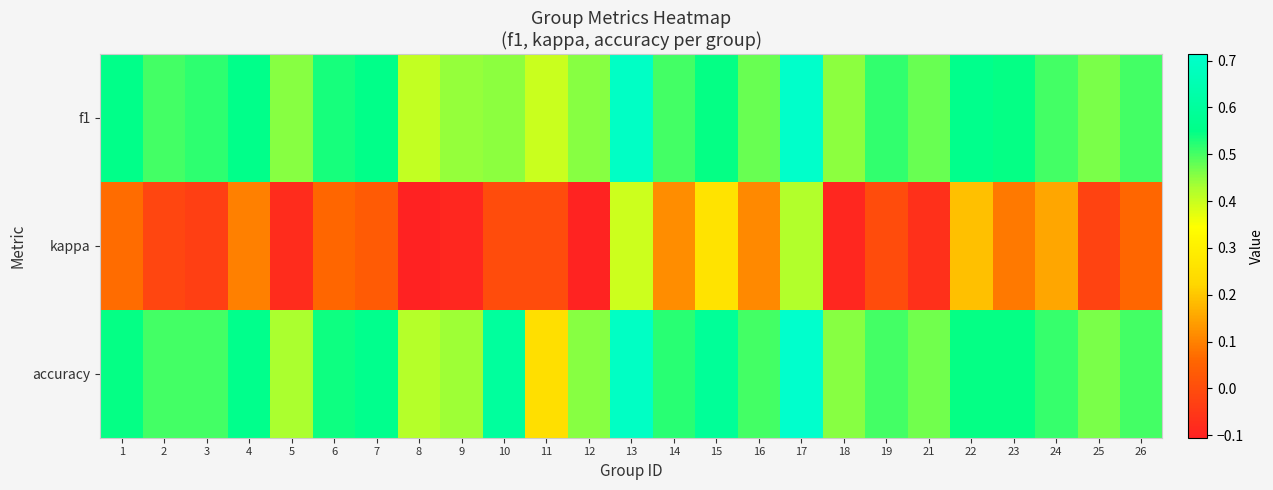

How many distinct data groups are displayed?

3